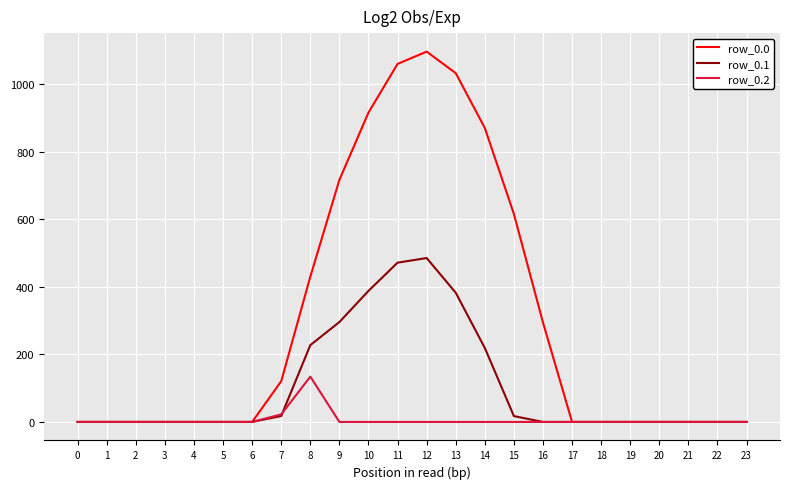

How many lines are shown in the chart?

3